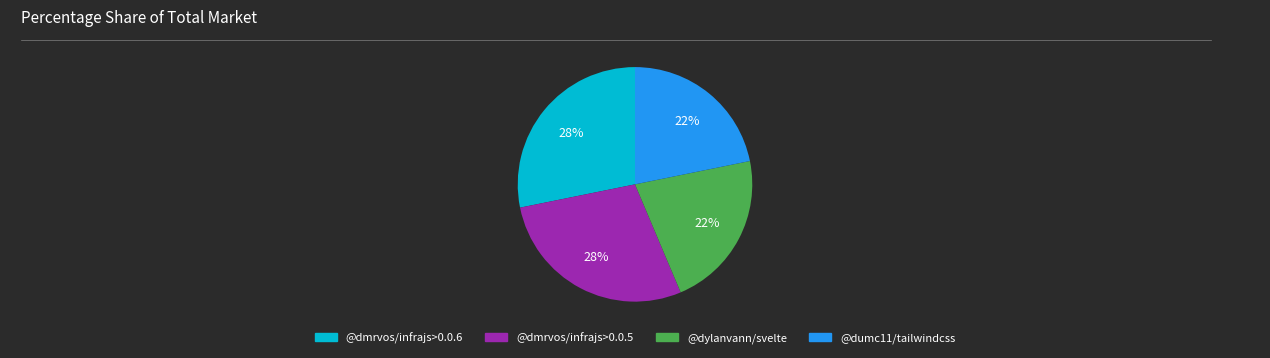

To the nearest percent, what portion does @dylanvann/svelte represent?

22%